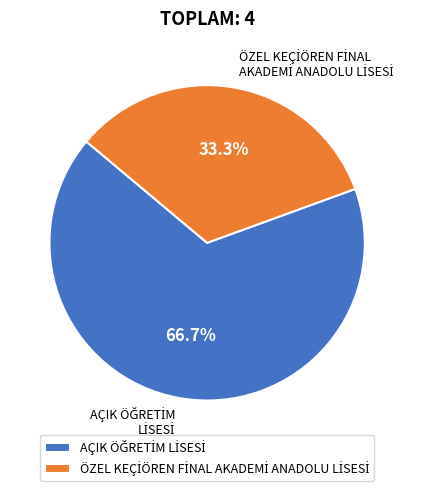

How many segments does this pie chart have?

2